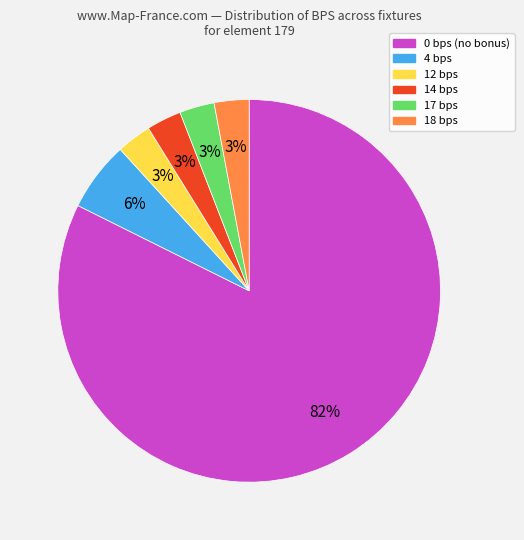

To the nearest percent, what is the difference between the largest and smallest slice percentages?

79%